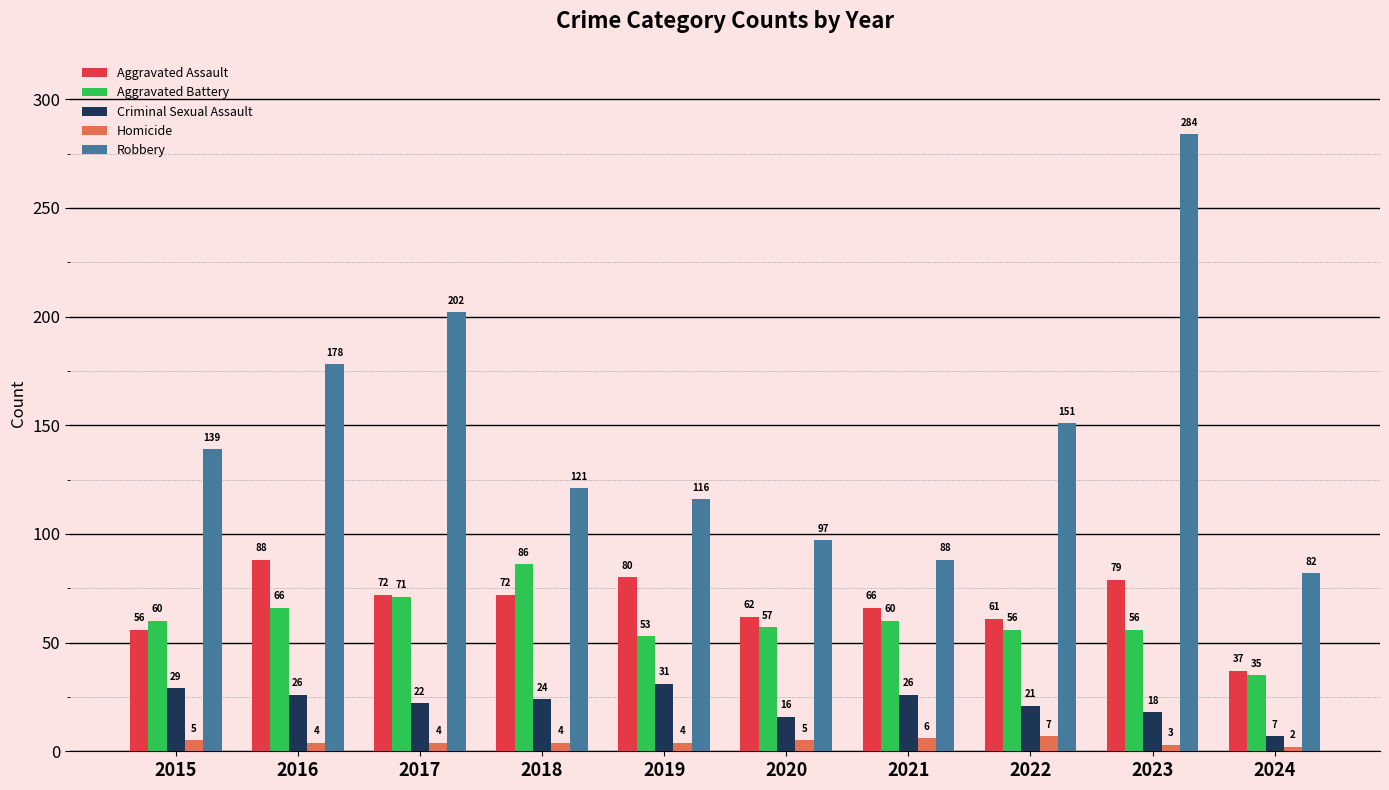

What is the difference between the maximum and minimum values in the Criminal Sexual Assault series?

24